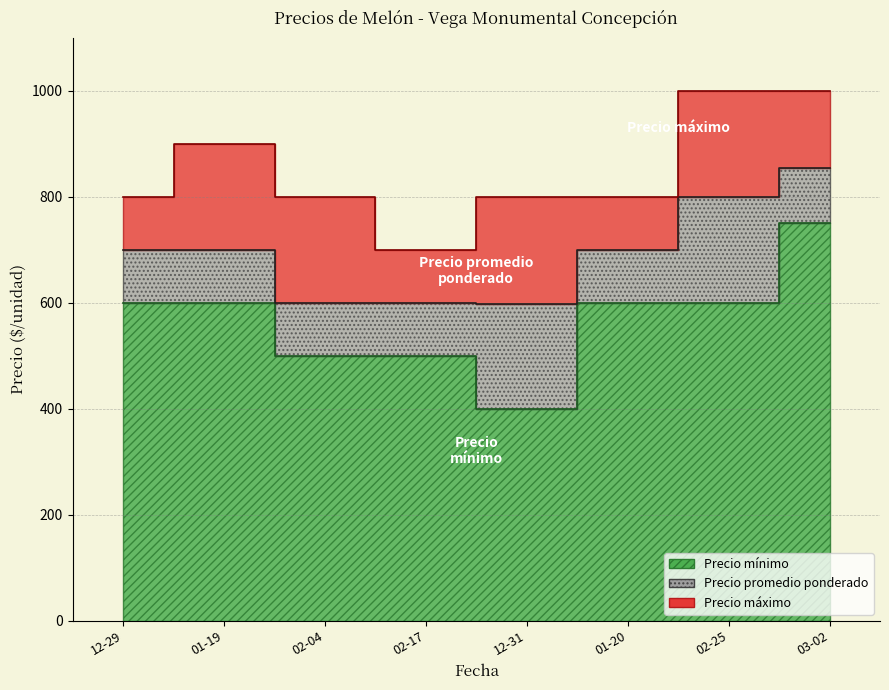

What is the total value across all series at 01-20?

2100